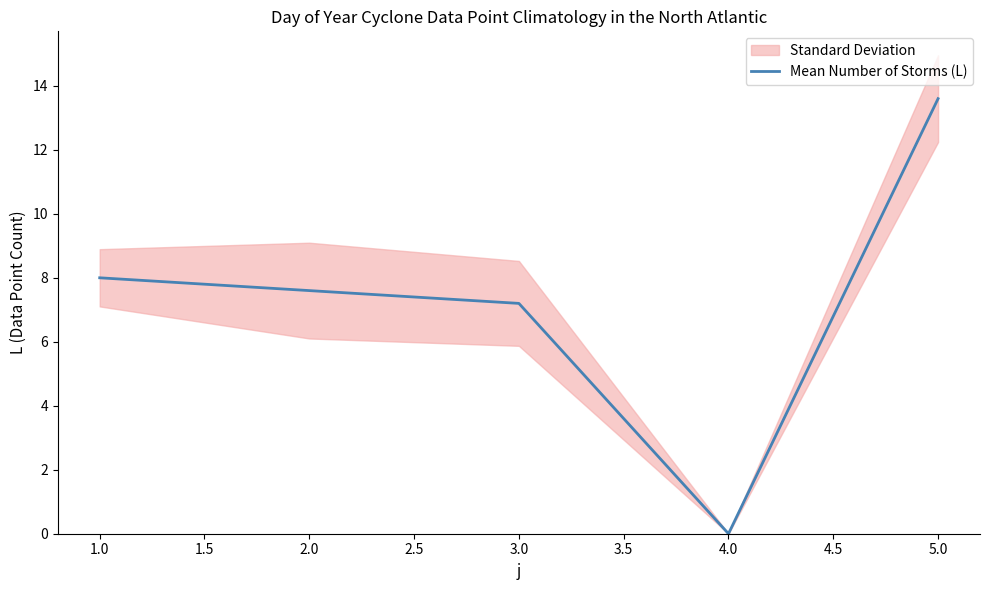

The Mean Number of Storms (L) series shows 13.6 at 5.0. True or false?

True